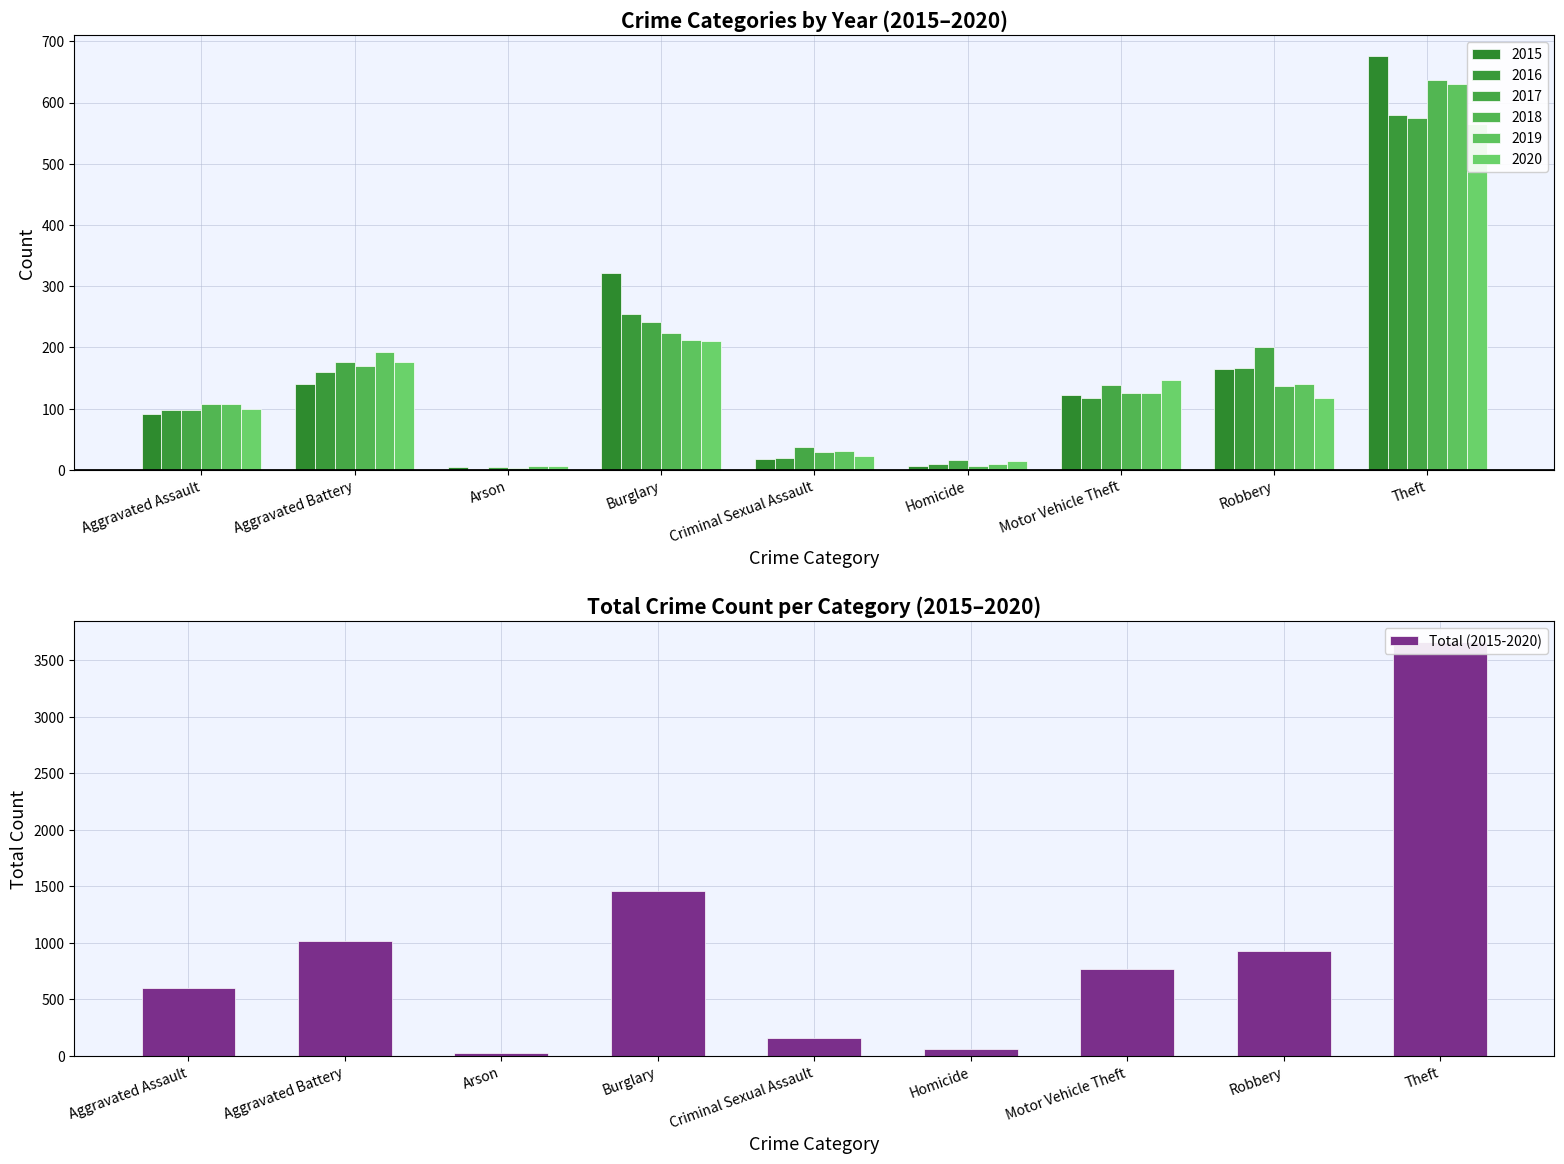

The value at Aggravated Assault is 599. True or false?

True